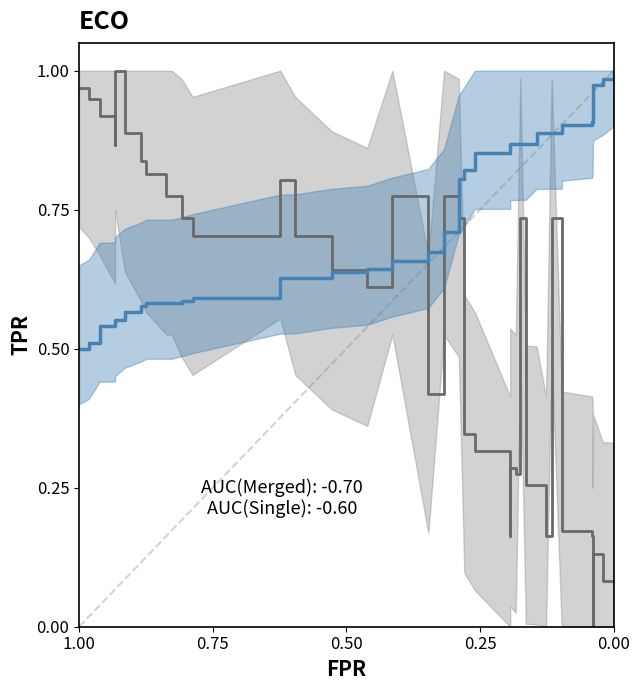

True or false: col_0 and col_1 cross at least once.

True